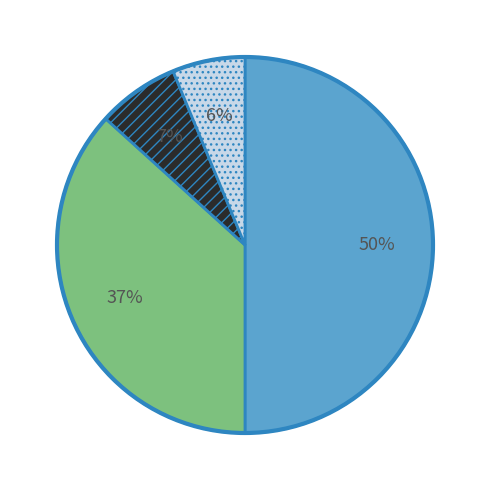

How many slices are in this pie chart?

4